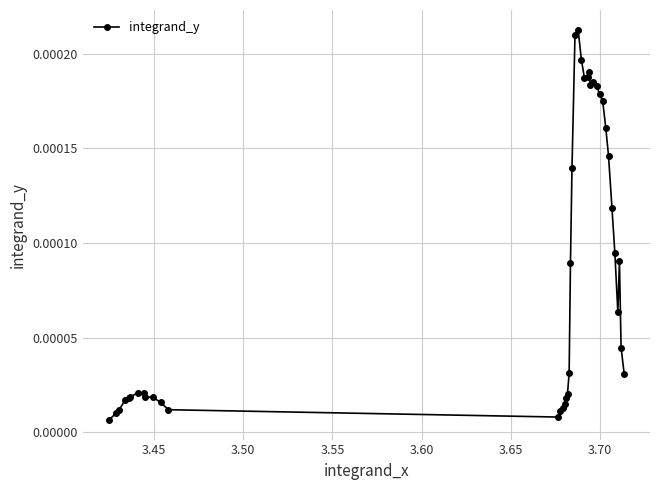

True or false: there are more than 2 points higher than both neighbors.

True